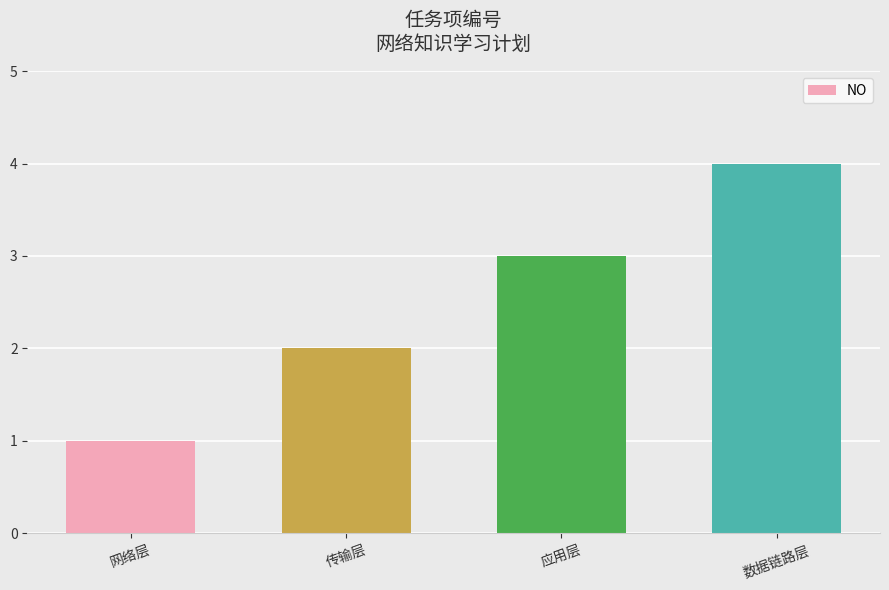

How many values are below 3?

2